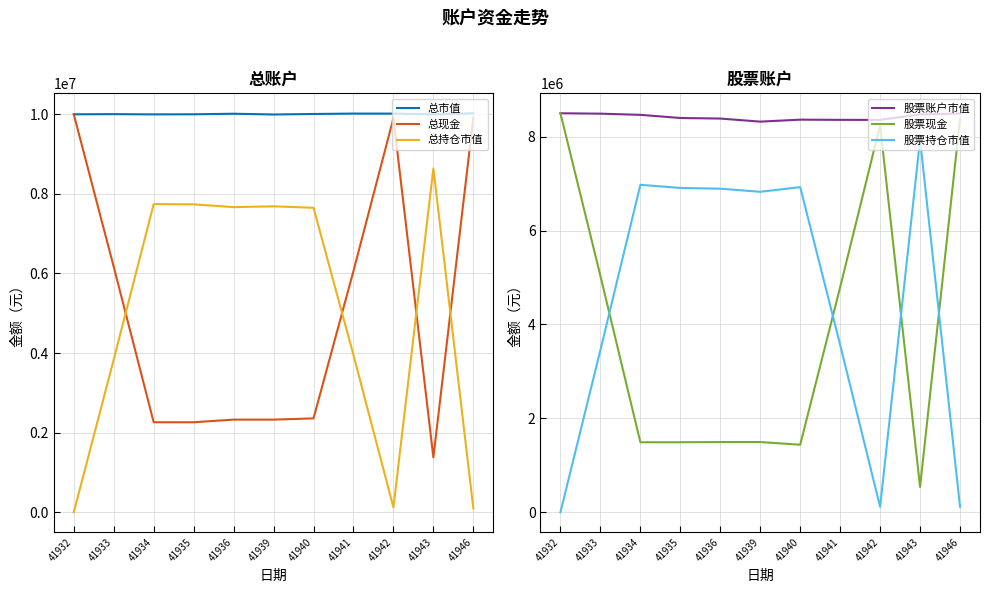

True or false: 股票账户市值 and 总市值 cross at least once.

False